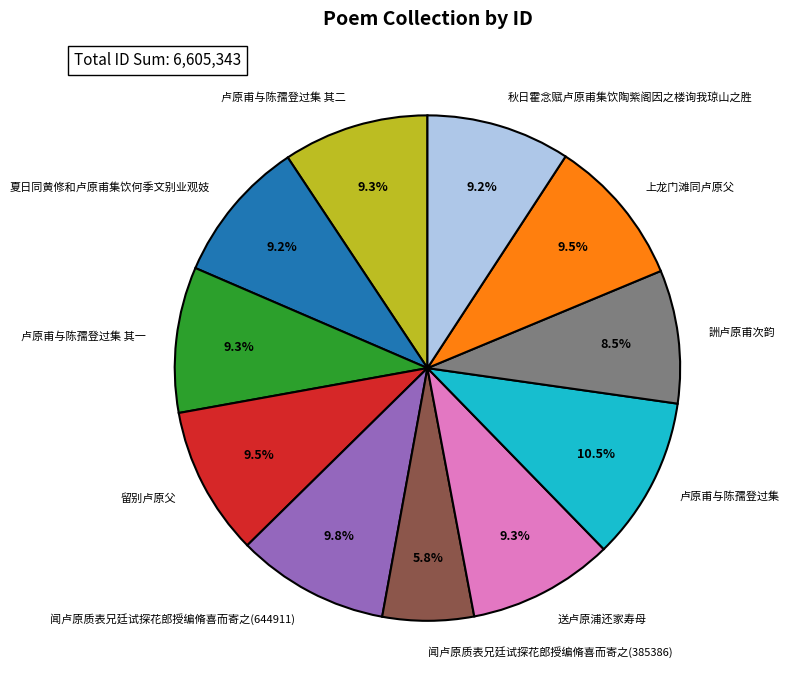

Combined, do 卢原甫与陈孺登过集 其一 and 秋日霍念赋卢原甫集饮陶紫阁因之楼询我琼山之胜 account for over 50%?

No